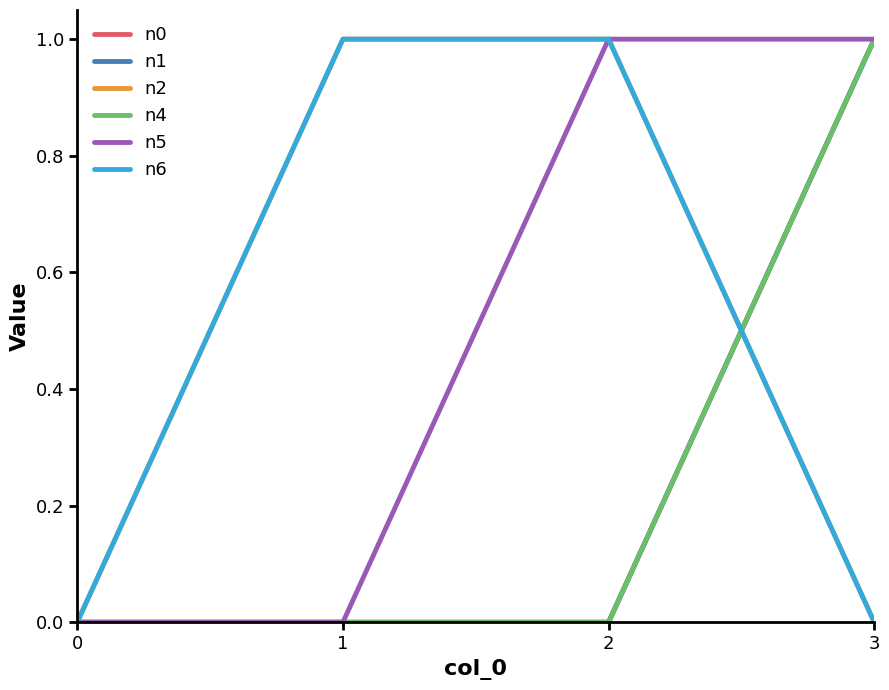

Is this an area chart (filled region under the line)?

No